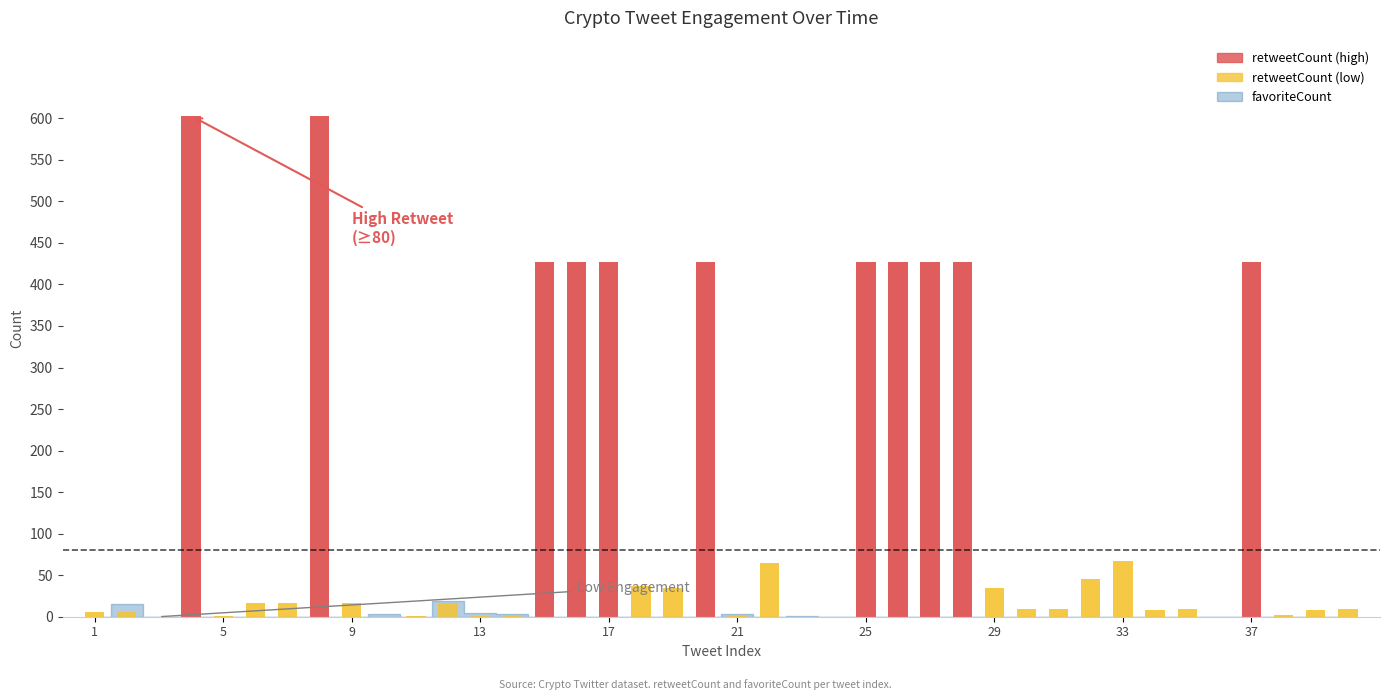

Reading left to right, extract all data points from this chart.

retweetCount: 6	6	0	603	1	17	17	603	17	0	1	17	1	1	427	427	427	37	35	427	1	65	0	0	427	427	427	427	35	9	9	45	67	8	9	0	427	2	8	9
favoriteCount: 0	15	0	0	0	0	0	0	0	3	0	19	5	3	0	0	0	0	0	0	3	0	1	0	0	0	0	0	0	0	0	0	0	0	0	0	0	0	0	0